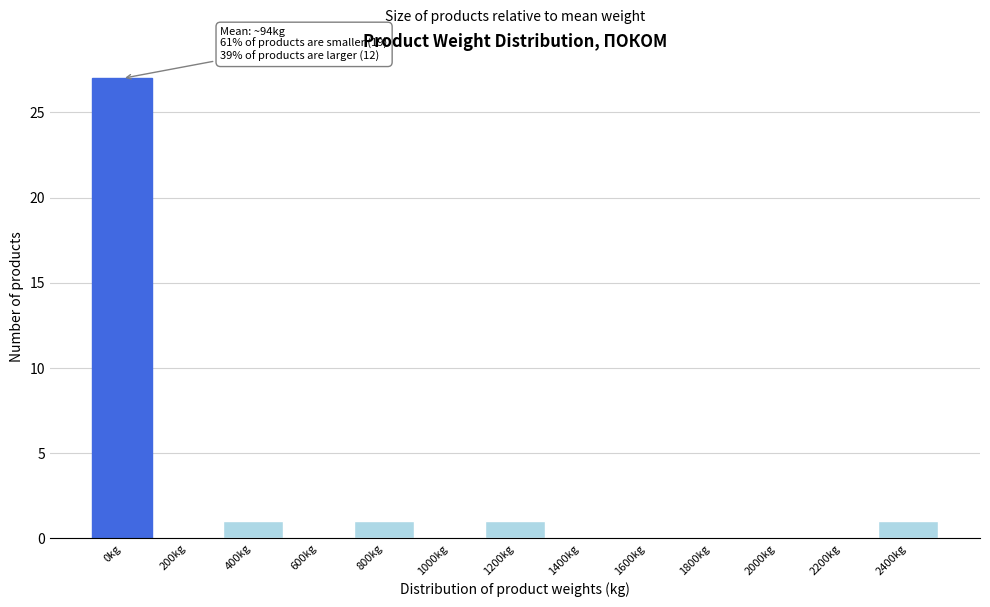

Reading left to right, list all the values displayed in this chart.

0kg=27	200kg=0	400kg=1	600kg=0	800kg=1	1000kg=0	1200kg=1	1400kg=0	1600kg=0	1800kg=0	2000kg=0	2200kg=0	2400kg=1